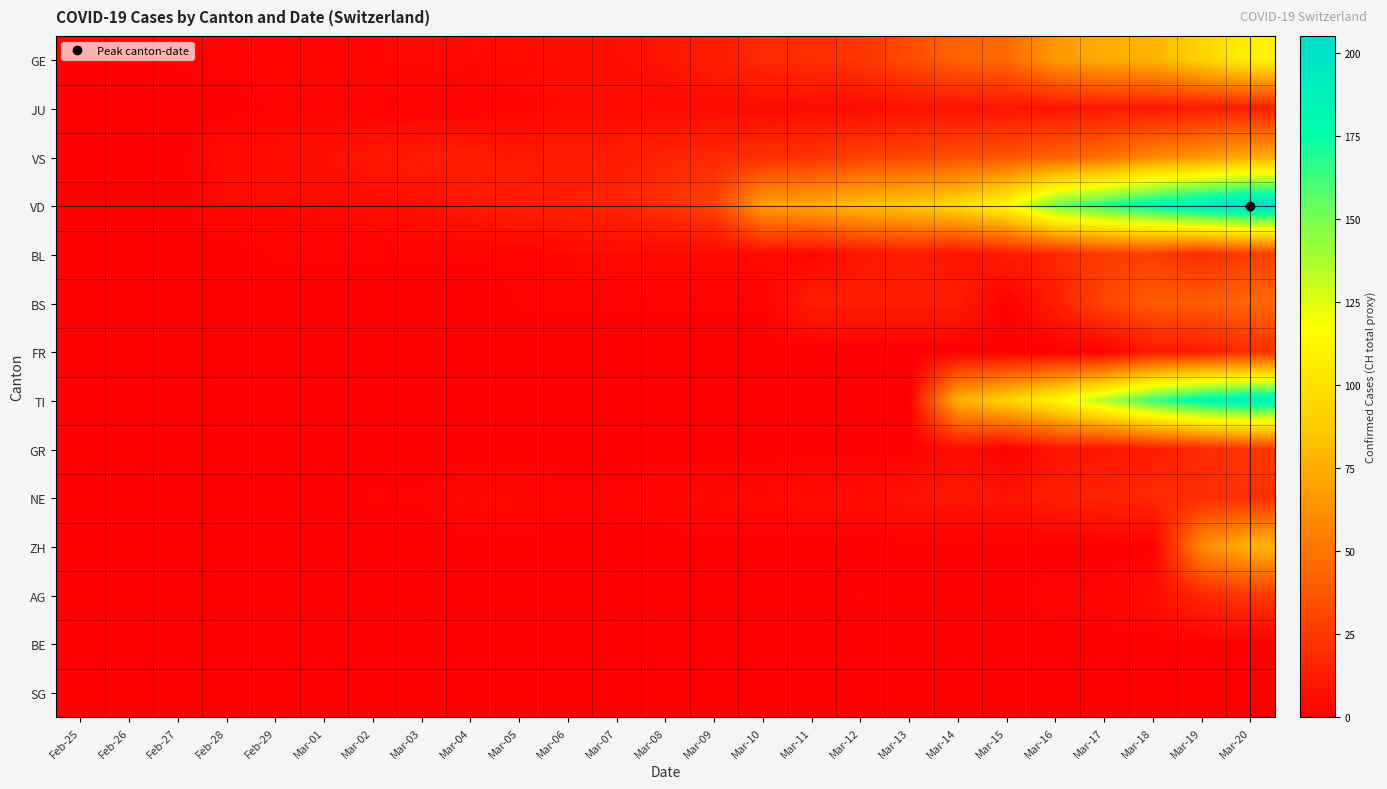

At which category is the sum across all series the highest?

Mar-20